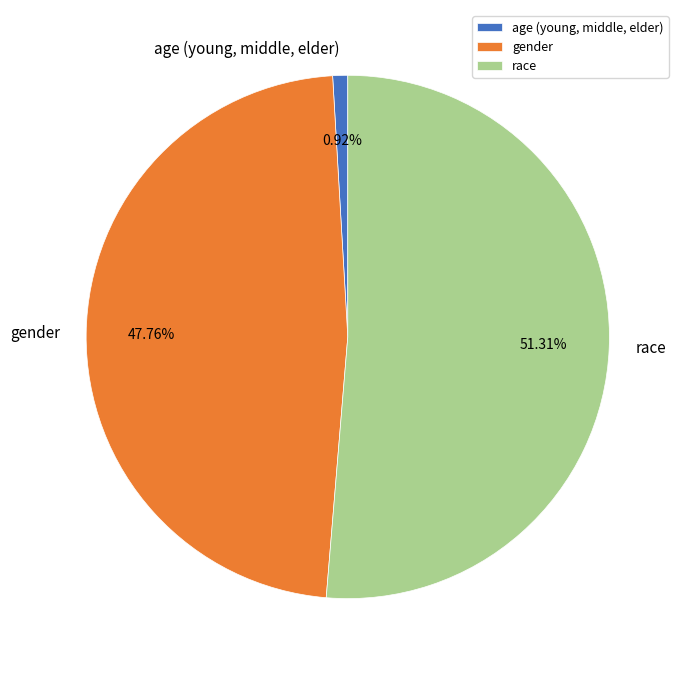

How many slices are in this pie chart?

3